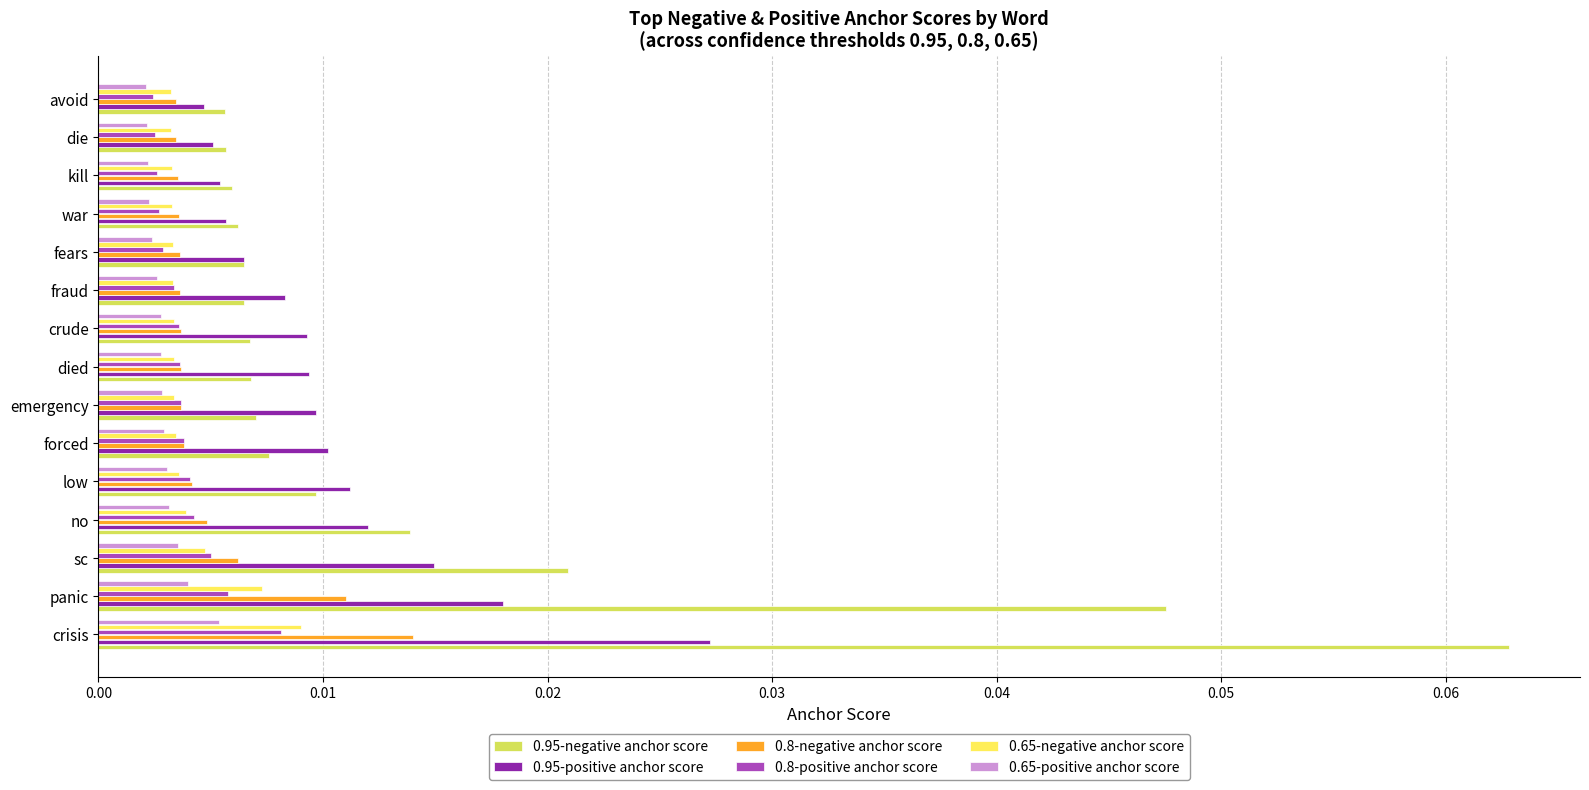

How many 0.95-positive anchor score values are between 0 and 1?

15